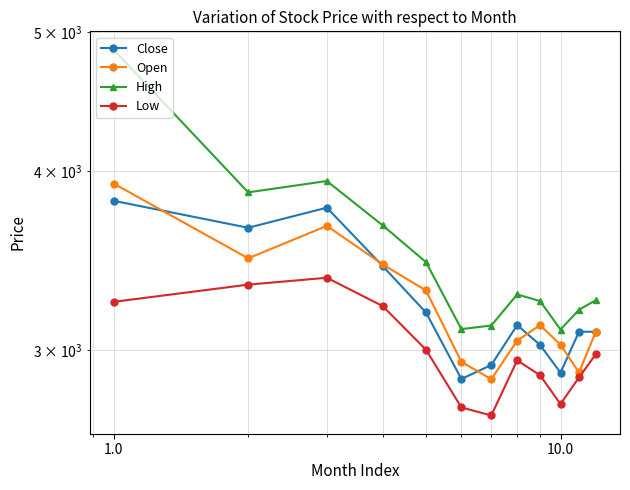

True or false: High and Low cross at least once.

False